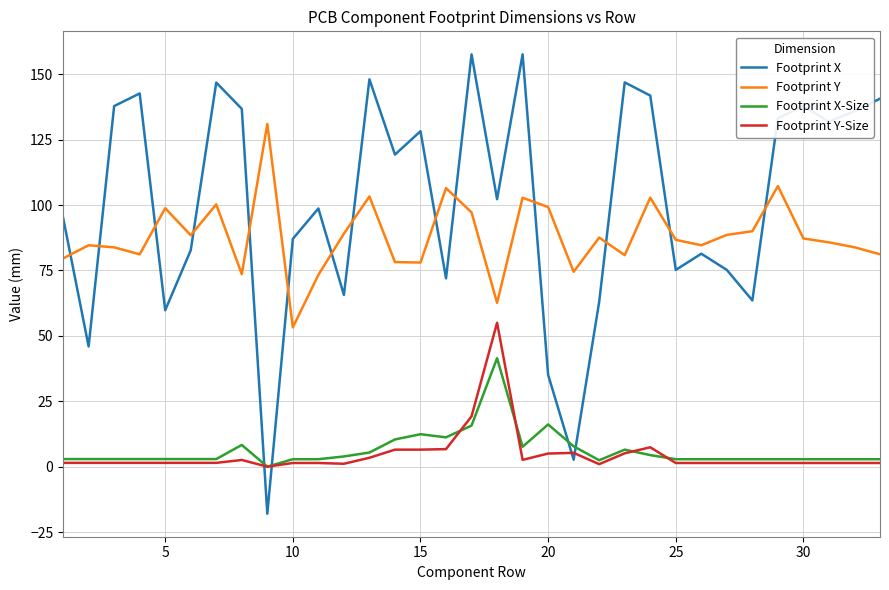

What is the highest value of the Footprint X-Size series?

41.5